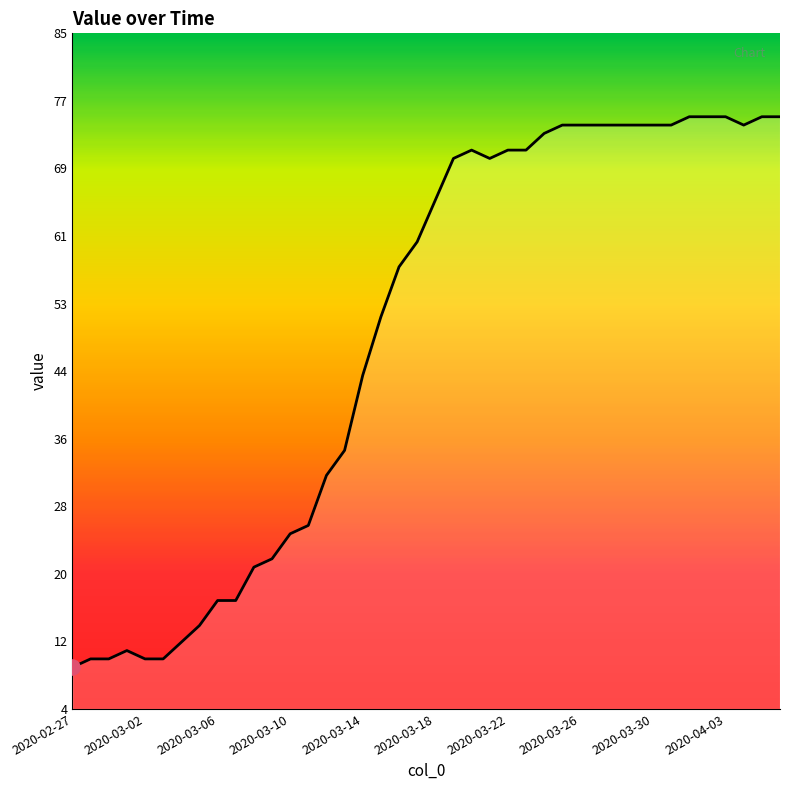

What is the maximum value shown in the chart?

75